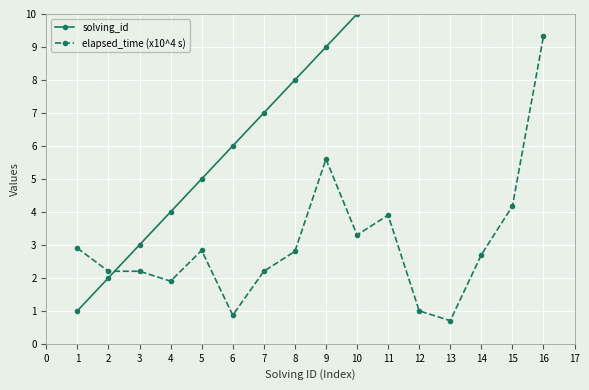

Reading right to left, what are all the values shown in this chart?

solving_id: 16.0	15.0	14.0	13.0	12.0	11.0	10.0	9.0	8.0	7.0	6.0	5.0	4.0	3.0	2.0	1.0
elapsed_time (x10^4 s): 9.3	4.2	2.7	0.7	1.0	3.9	3.3	5.6	2.8	2.2	0.9	2.8	1.9	2.2	2.2	2.9